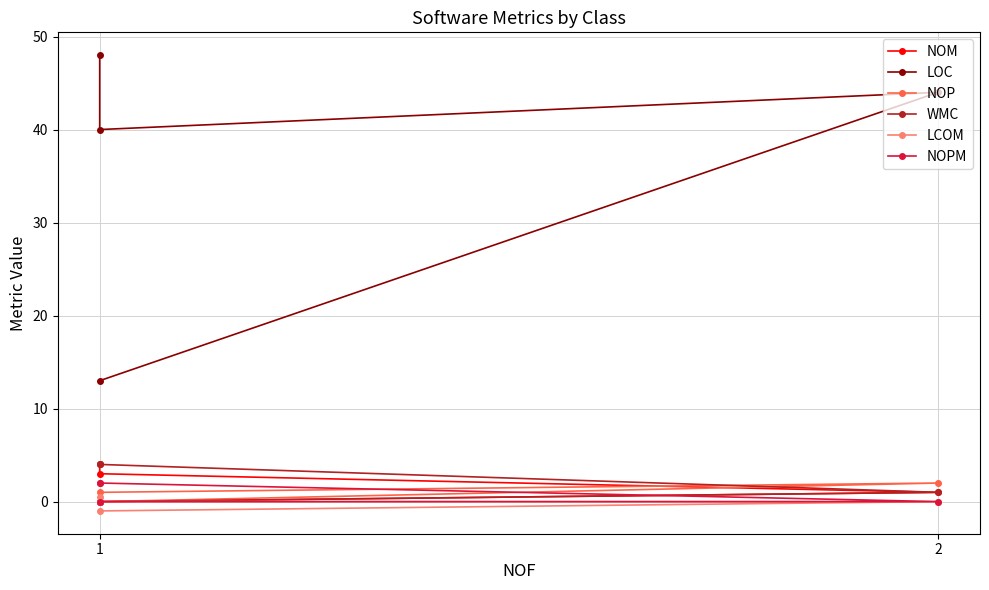

Which category has the highest value in the LOC series?

1